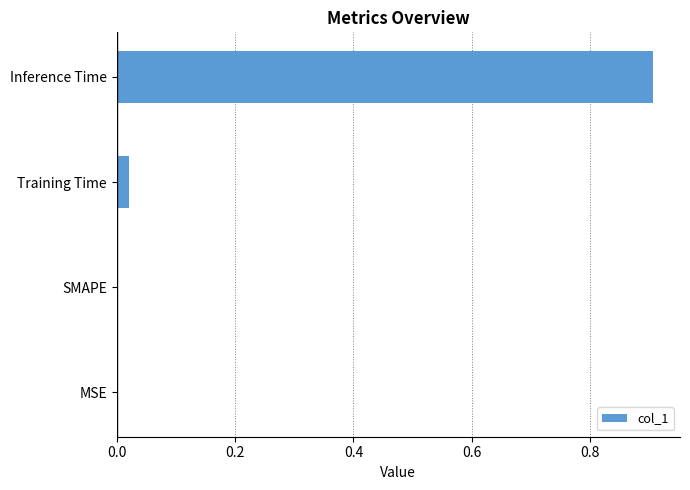

What is the maximum value shown in the chart?

0.9